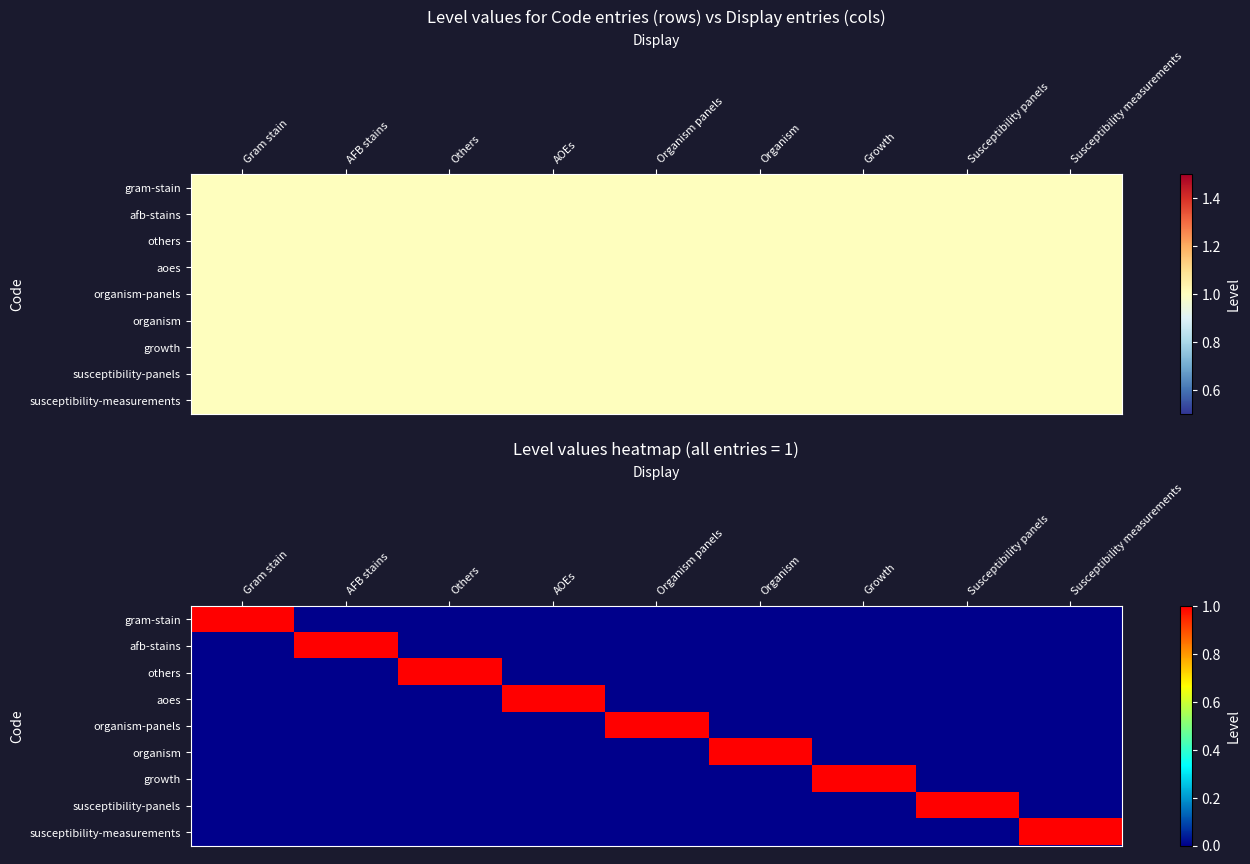

At which label is aoes closest to 0?

Gram stain